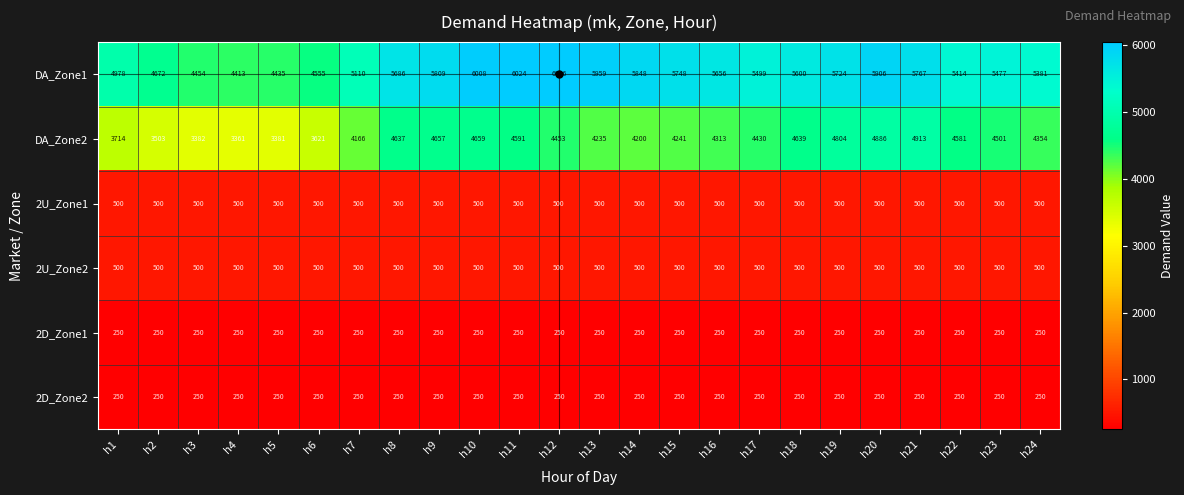

Count the number of categories in the chart.

24